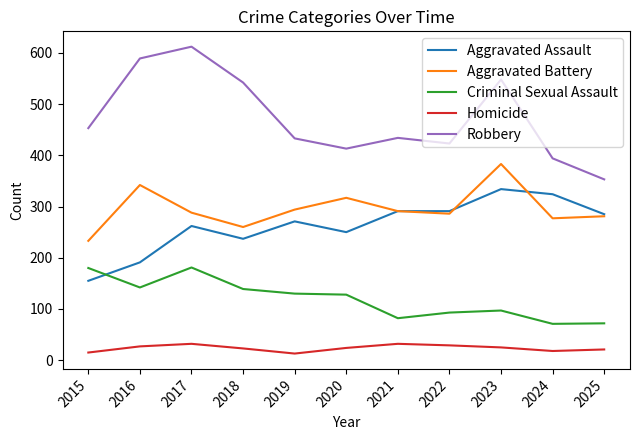

What is the smallest value displayed?

13